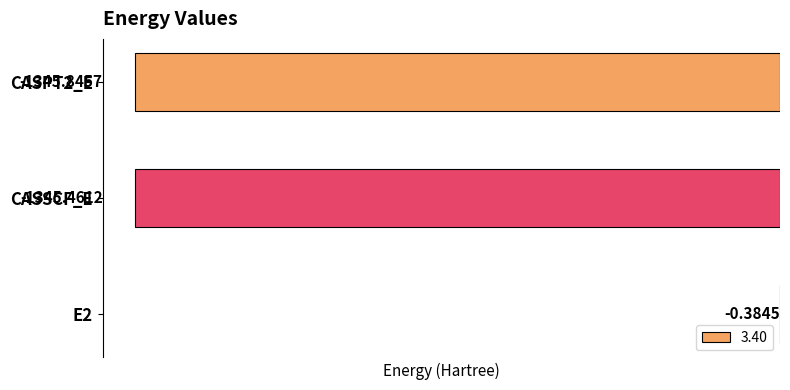

Are the bars grouped side by side (vs. stacked)?

No